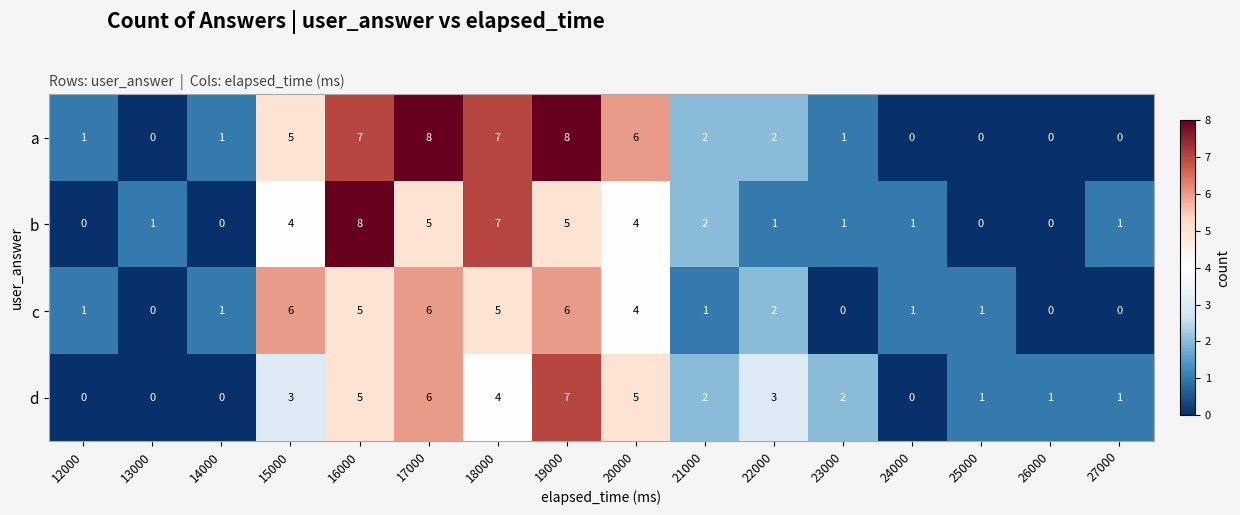

What is the average value of the a series?

3